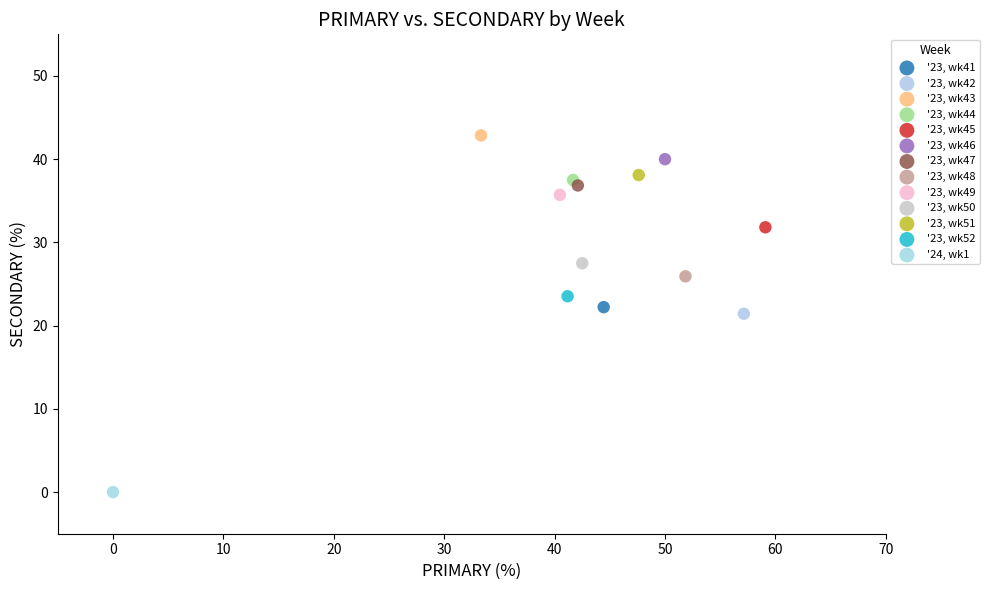

What are all the series names shown in the legend?

'23, wk41, '23, wk42, '23, wk43, '23, wk44, '23, wk45, '23, wk46, '23, wk47, '23, wk48, '23, wk49, '23, wk50, '23, wk51, '23, wk52, '24, wk1